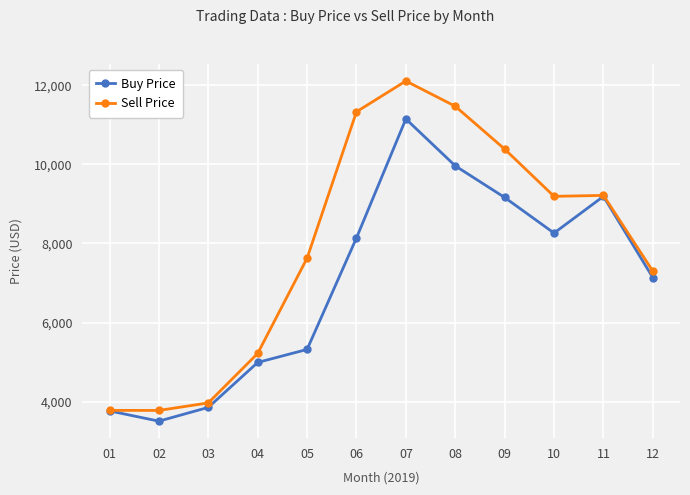

What is the value of the Buy Price point at the 2nd from the left?

3507.3